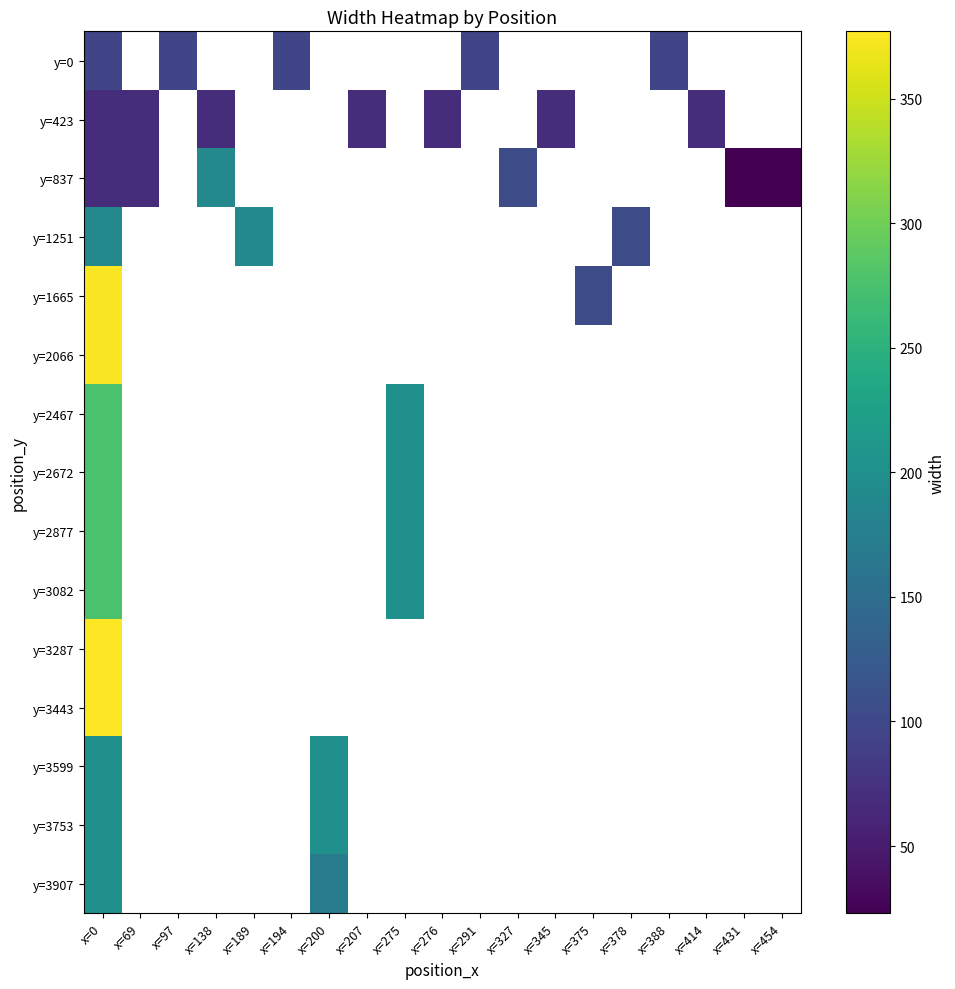

Count the number of categories in the chart.

19